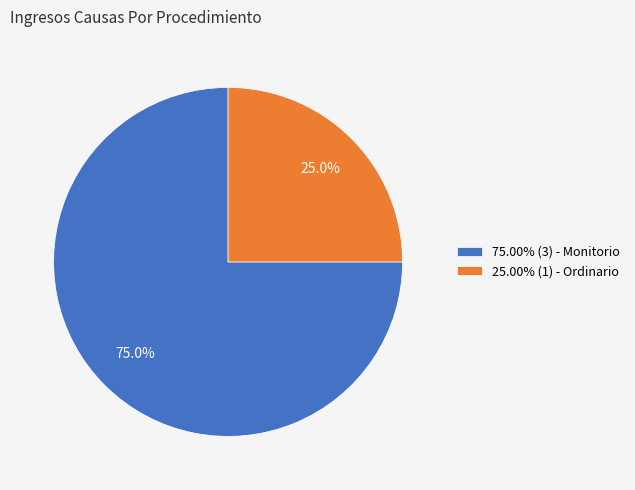

How many slices are in this pie chart?

2